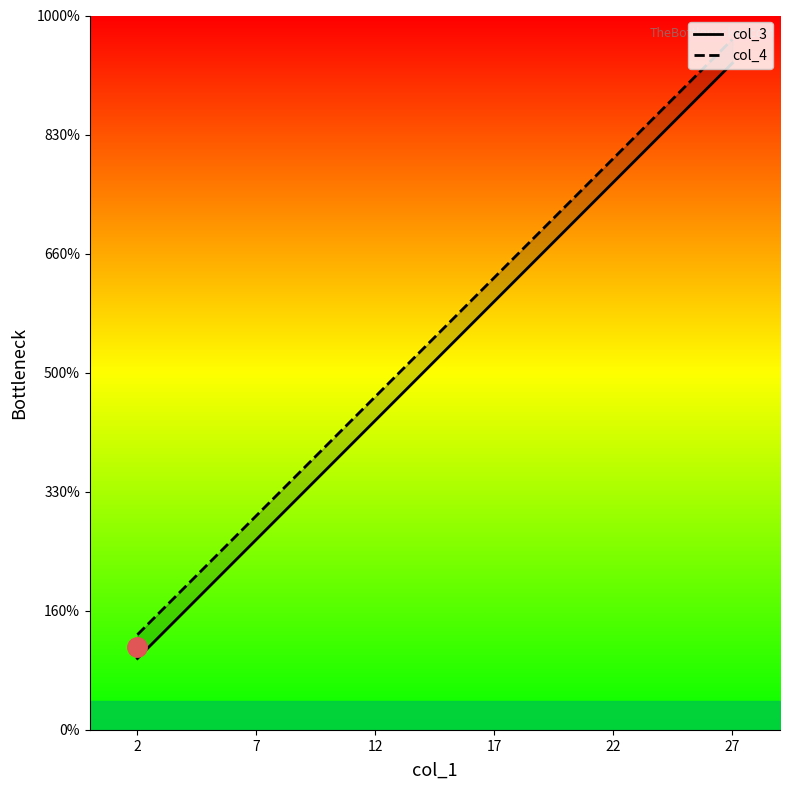

What is the sum of the col_3 values at 22 and 2?

26